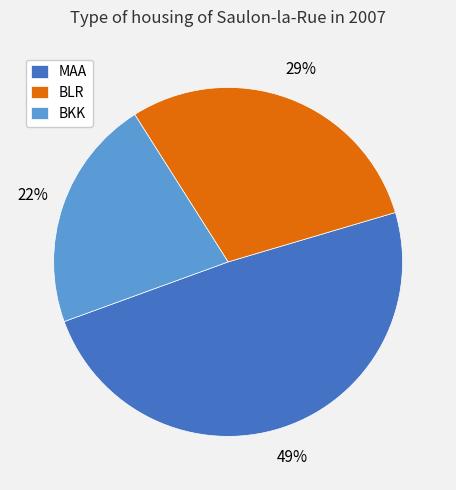

What is the smallest slice in the pie chart?

BKK